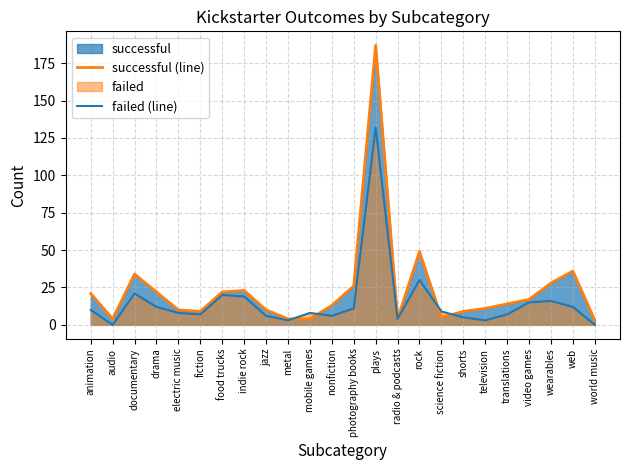

Which series has the largest total across all categories?

successful (line)